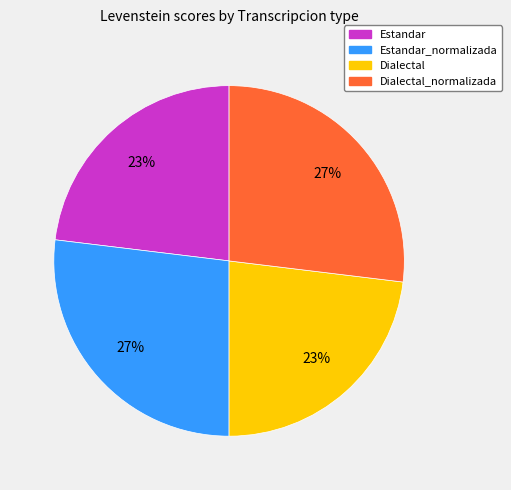

Is there a majority slice in this chart?

No